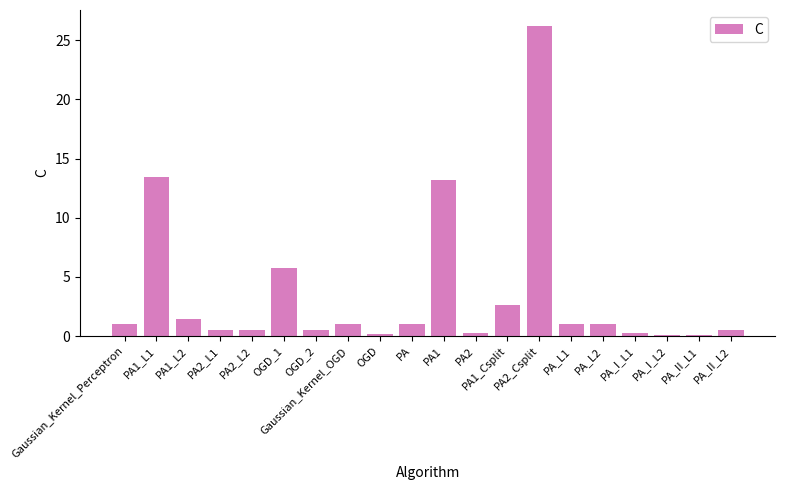

Which label corresponds to the largest value in the chart?

PA2_Csplit